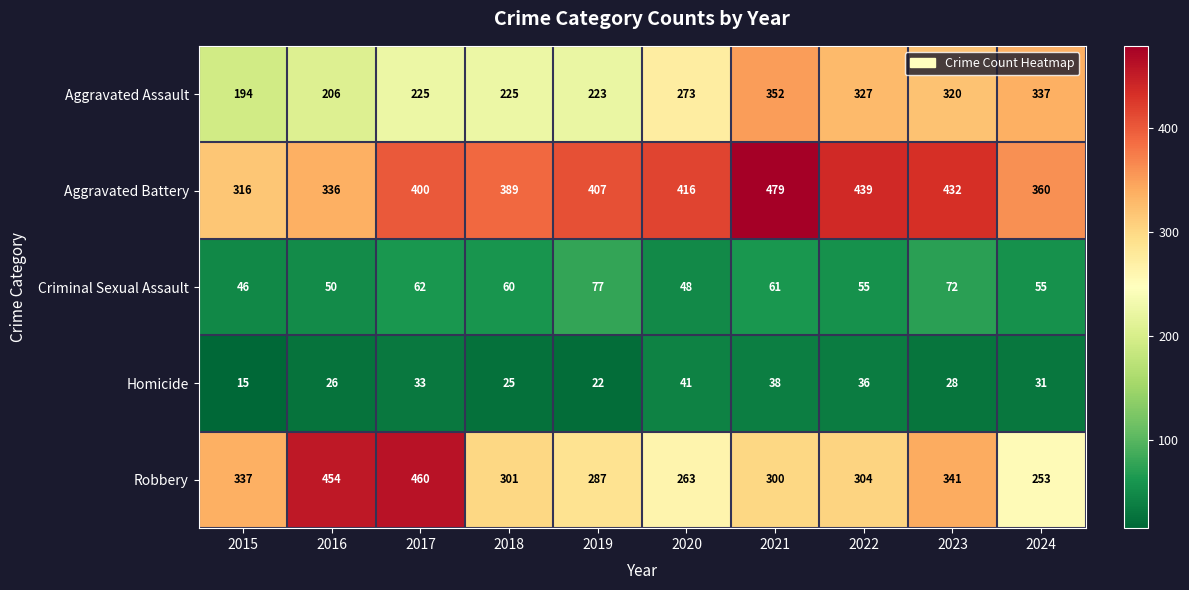

What is the difference between the Criminal Sexual Assault values at 2019 and 2023?

5